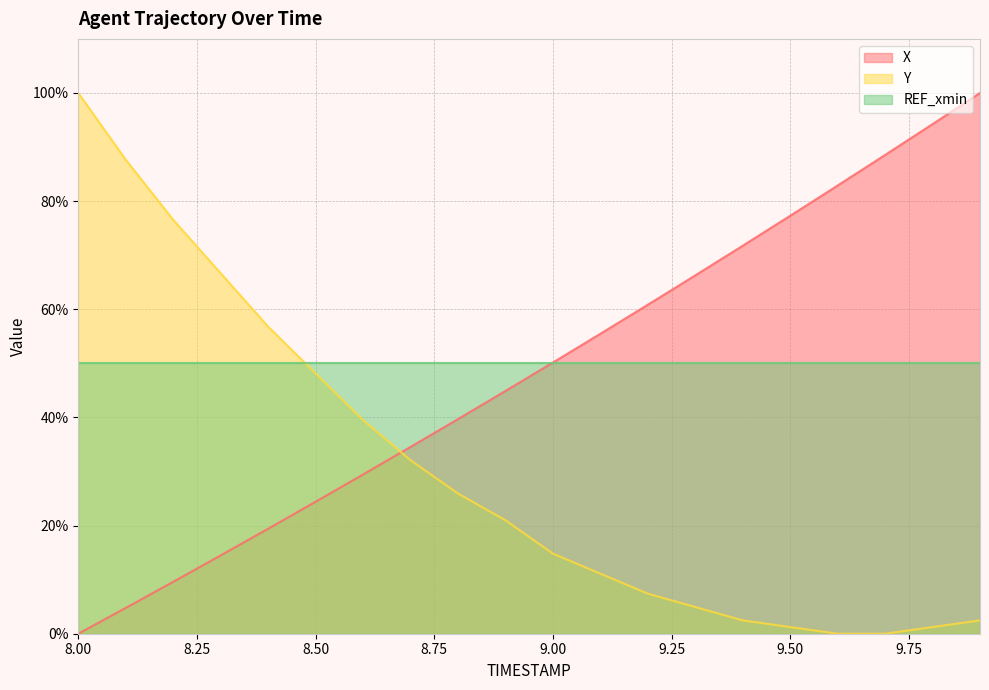

How many lines are shown in the chart?

3